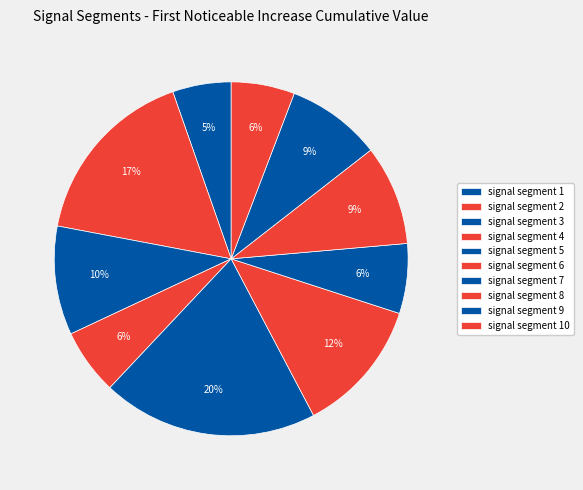

Is there a majority slice in this chart?

No